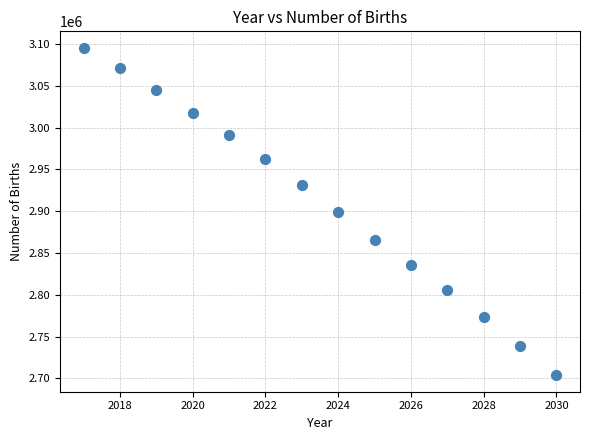

What is the range of Y values (max minus min)?

391800